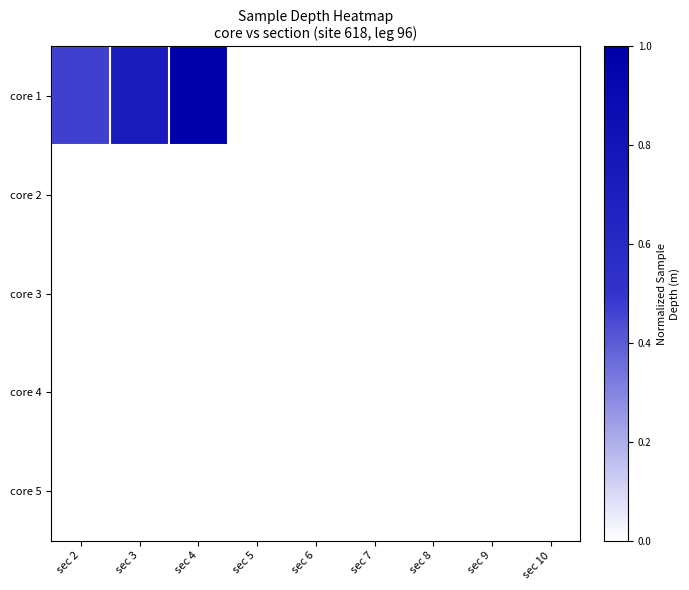

Which series has the largest range (max minus min)?

core 1